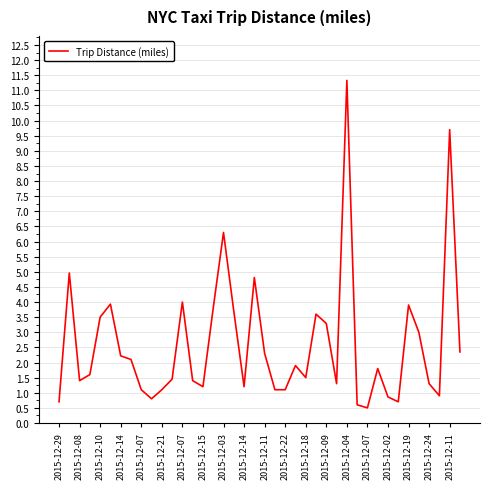

Count the number of data series in this chart.

1